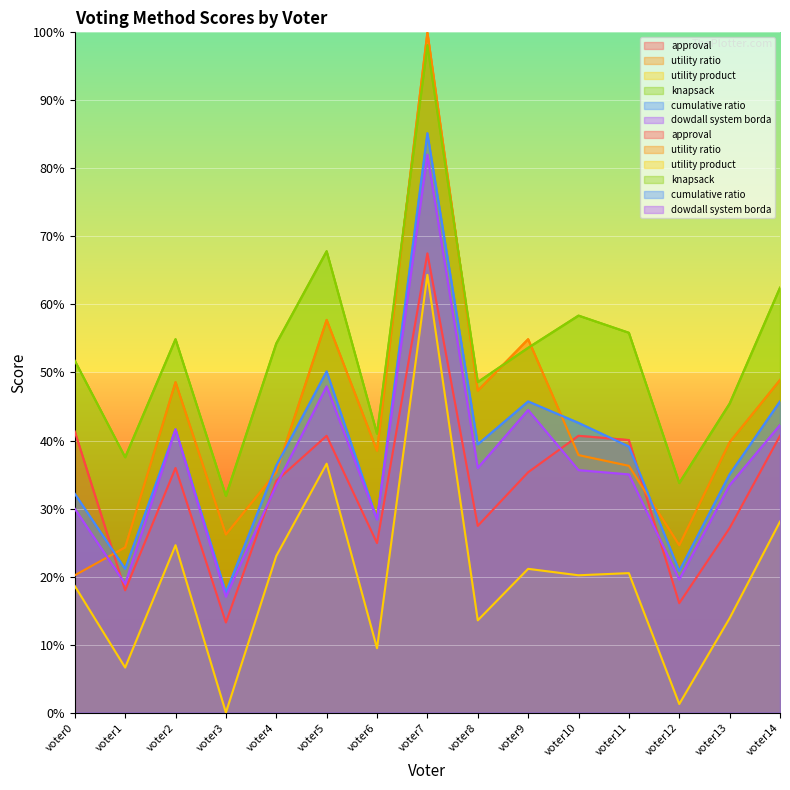

Between voter7 and voter8, which series saw the biggest shift?

utility ratio